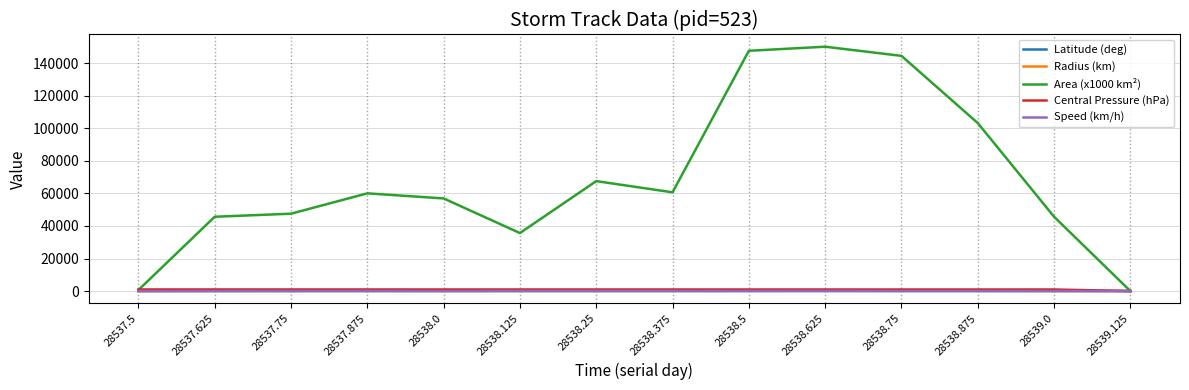

What value does the Radius (km) series have at 28537.5?

14.1